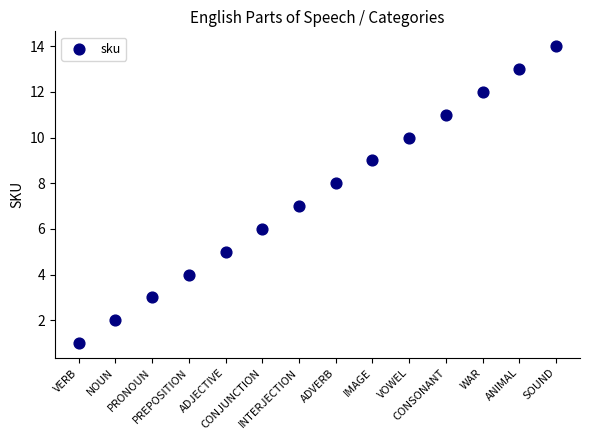

What is the range of Y values (max minus min)?

13